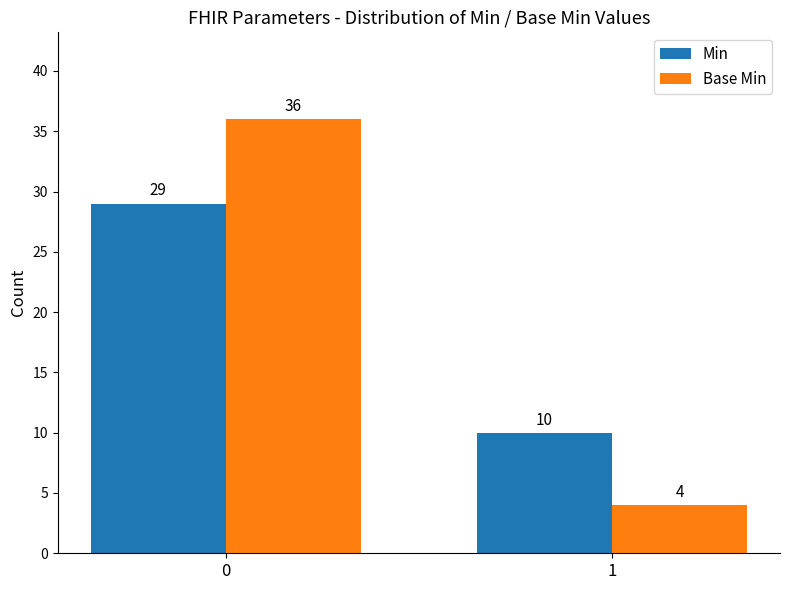

Read the Base Min value at 1, to the nearest 5.

5